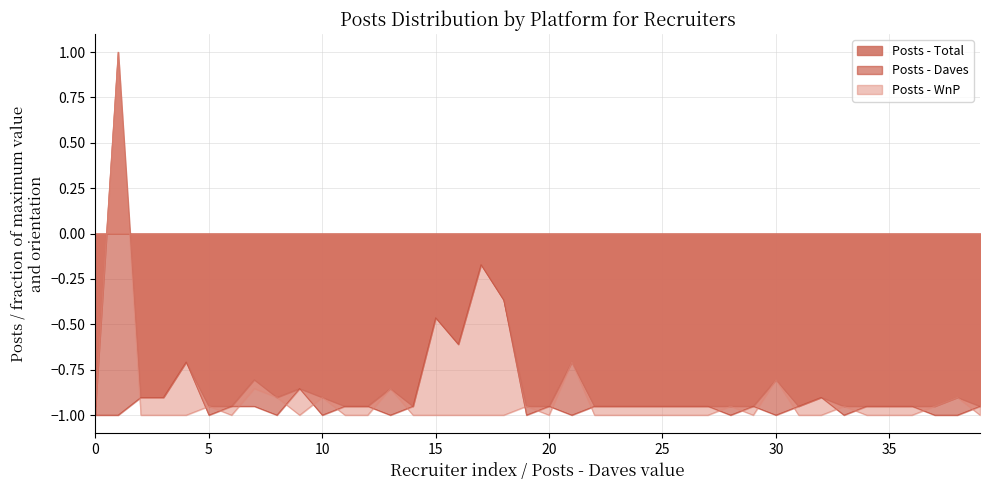

Is it true that Posts - WnP equals -0.7 at 25?

False